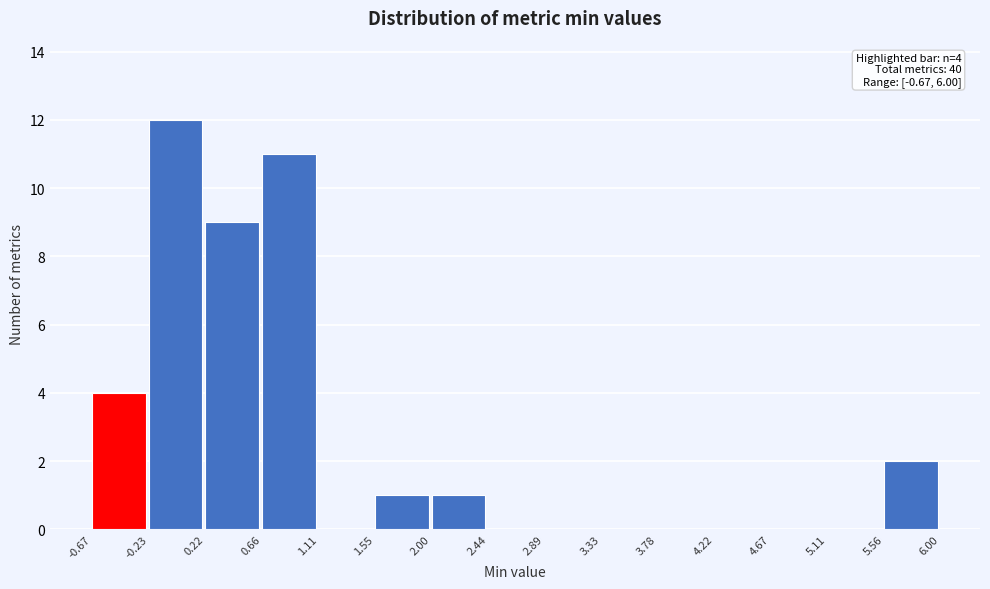

Over which range of the x-axis is the bar tallest?

-0.23 to 0.22